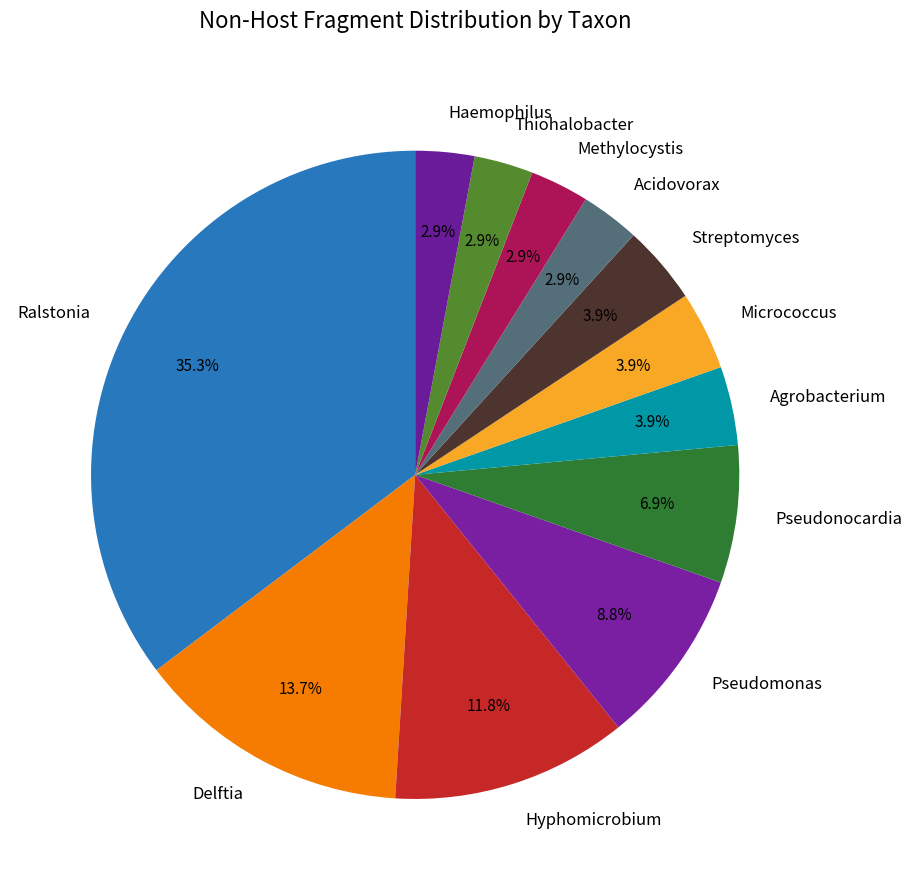

True or false: Pseudonocardia accounts for 20% of the total.

False